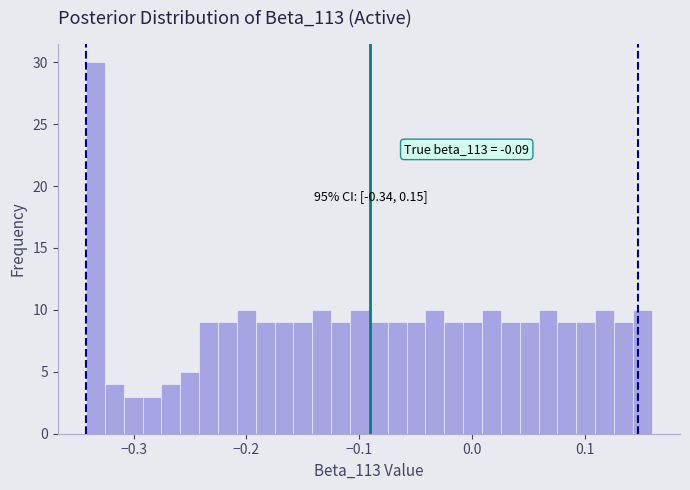

Around what value on the x-axis is the tallest bar? Give the approximate position of its centre, as read against the axis.

-0.33